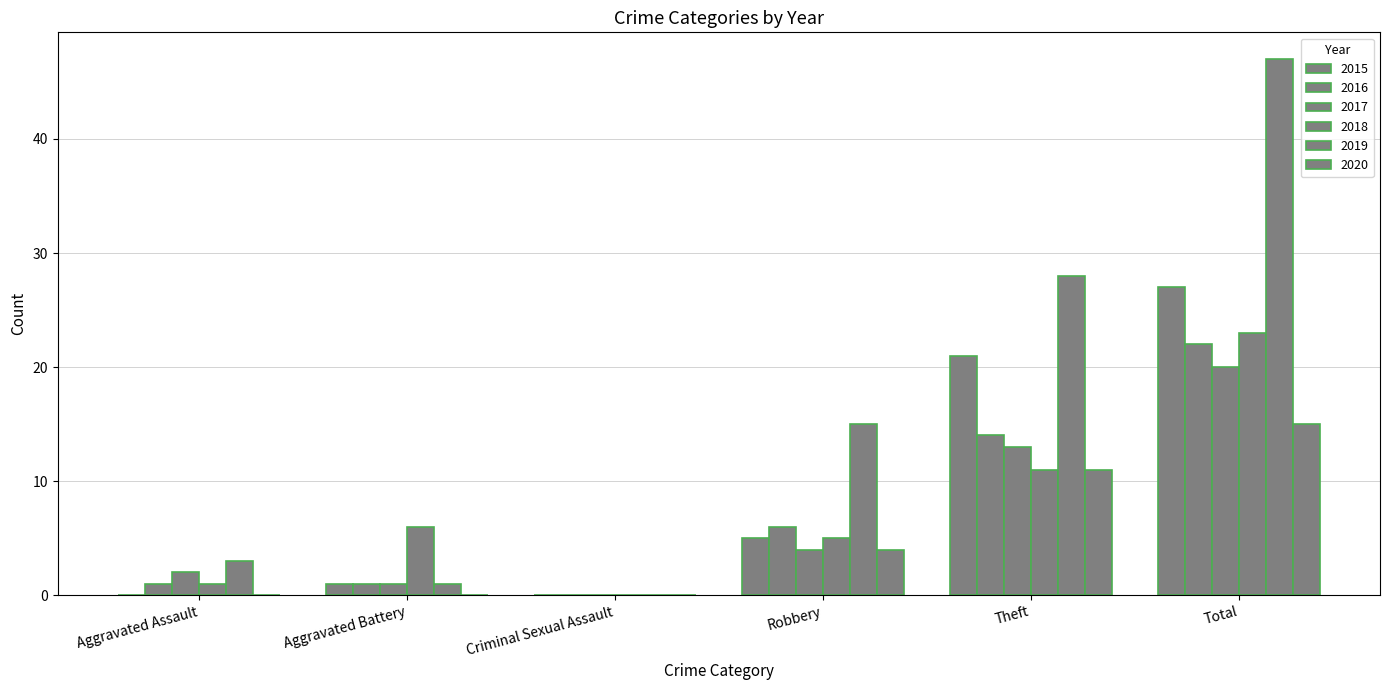

Rank the series at Aggravated Assault from highest to lowest value.

2019, 2017, 2016, 2018, 2015, 2020